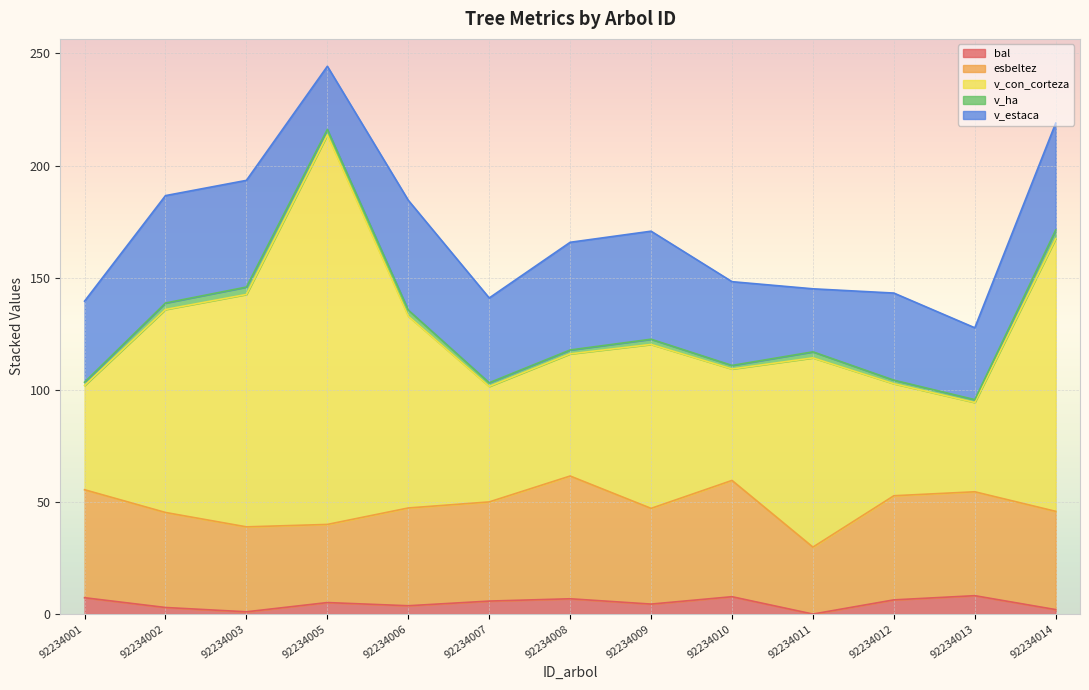

What is the highest value of the bal series?

8.2